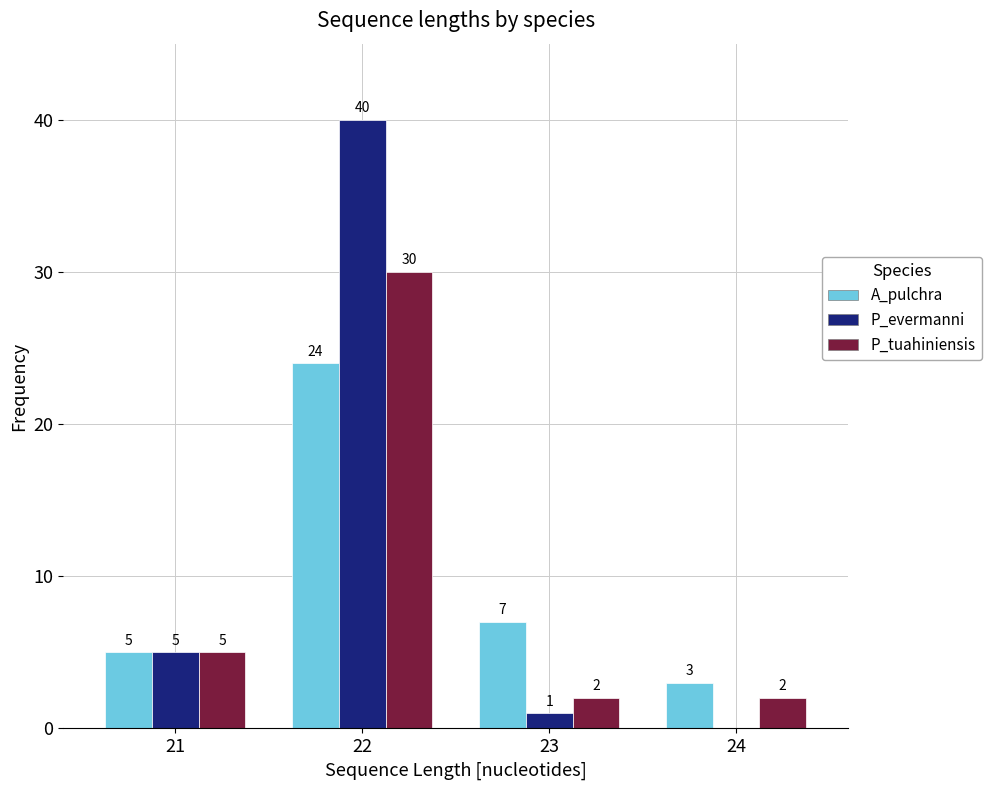

Reading left to right, extract all data points from this chart.

A_pulchra: 21=5	22=24	23=7	24=3
P_evermanni: 21=5	22=40	23=1	24=0
P_tuahiniensis: 21=5	22=30	23=2	24=2